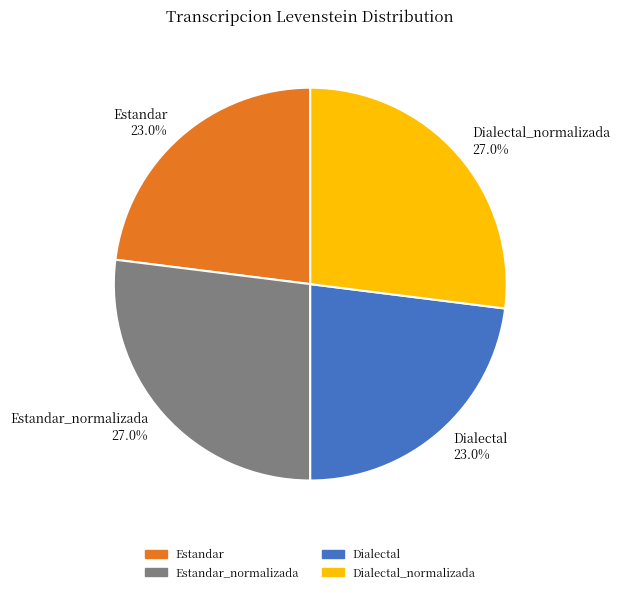

Does Estandar 23.0% represent more than half of the total?

No